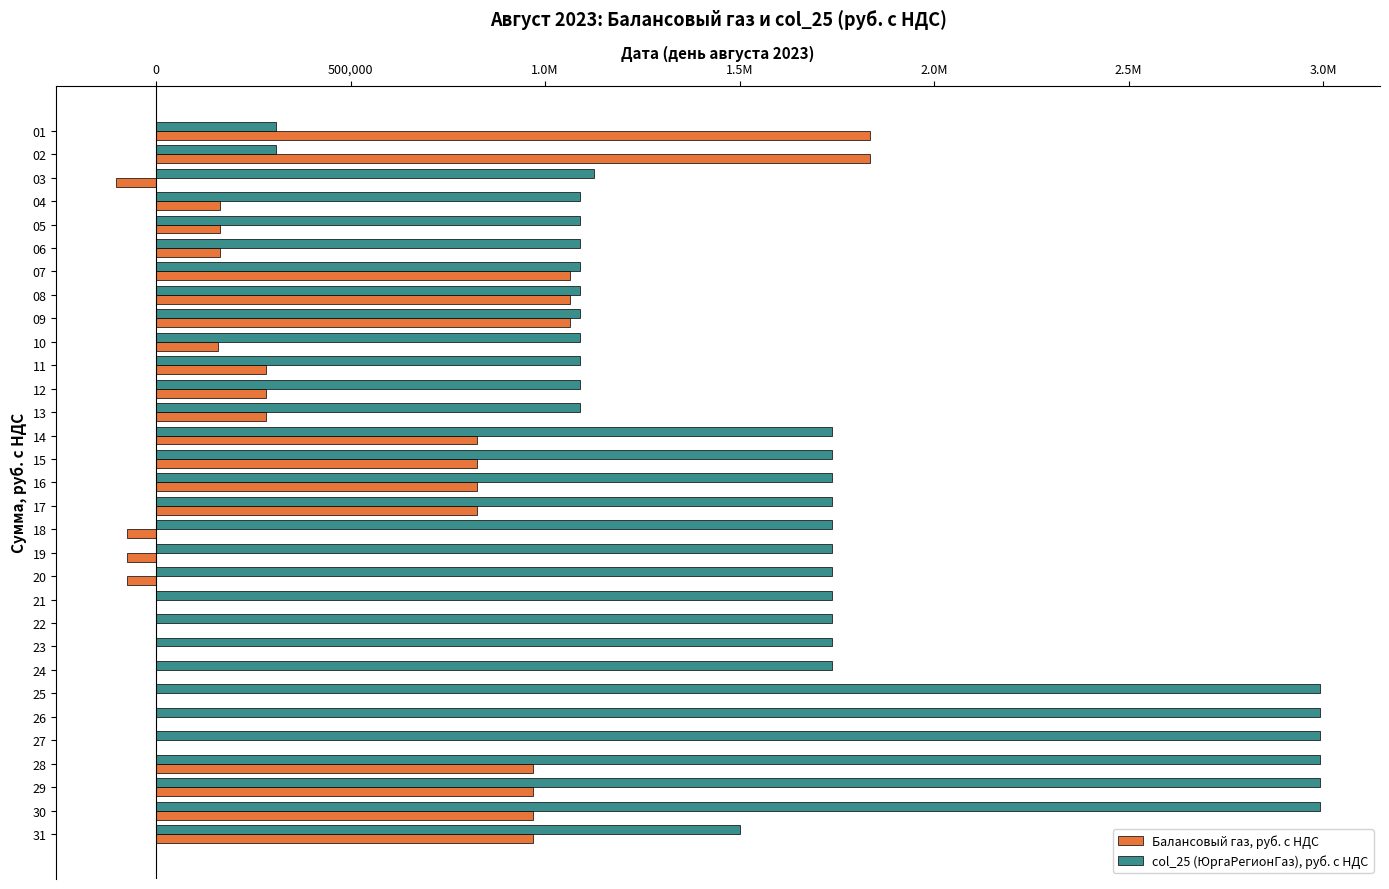

What is the value of the Балансовый газ, руб. с НДС bar at the 21st from the left?

246.9